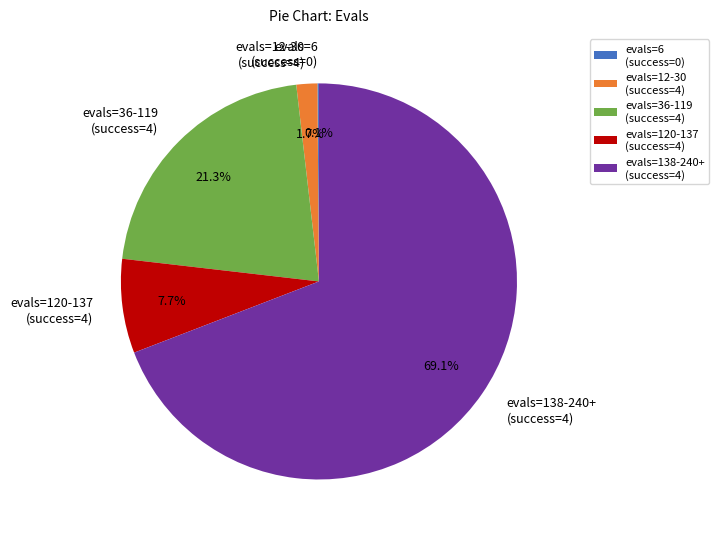

Between evals=12-30 (success=4) and evals=120-137 (success=4), which is larger?

evals=120-137 (success=4)